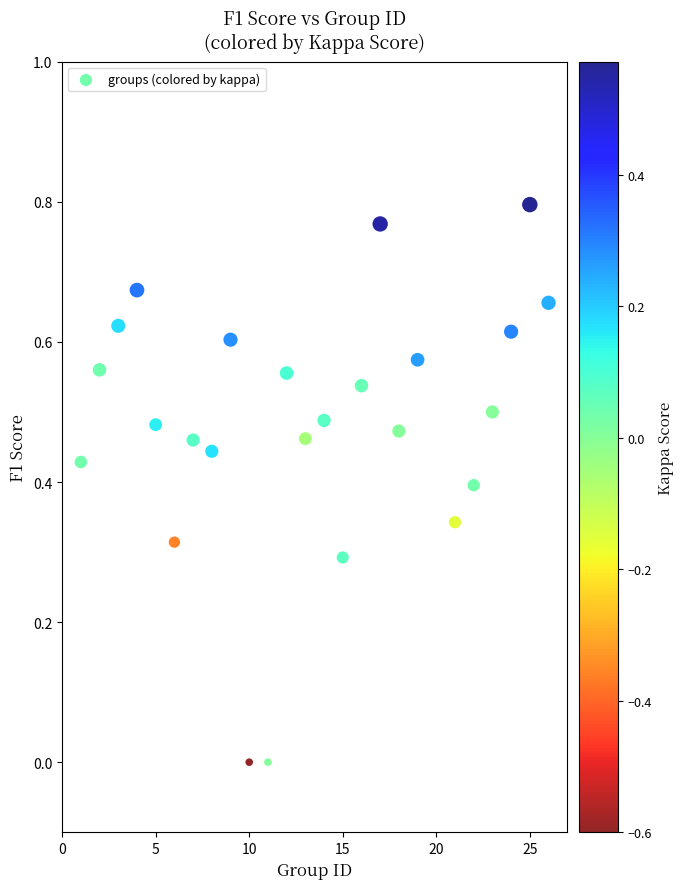

What is the range of X values (max minus min)?

25.0